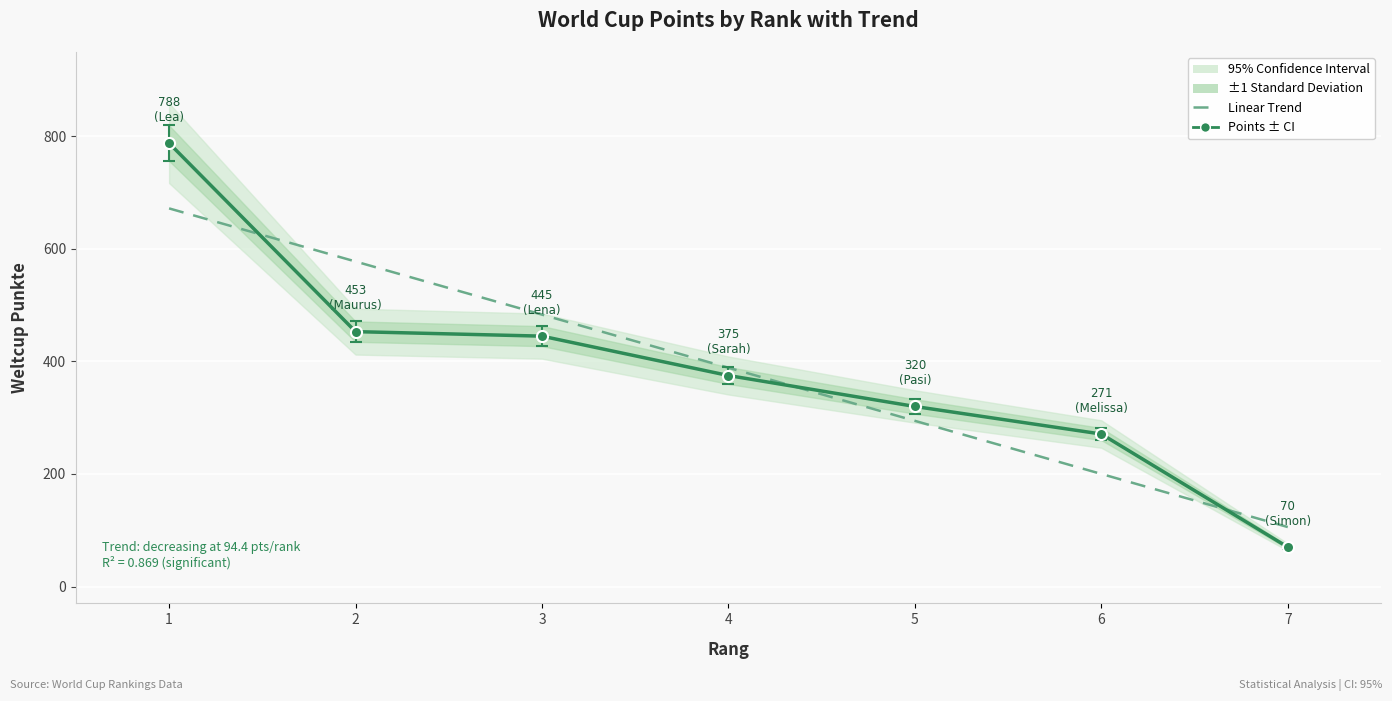

The Annual Mean ± CI series shows 789.5 at 2. True or false?

False